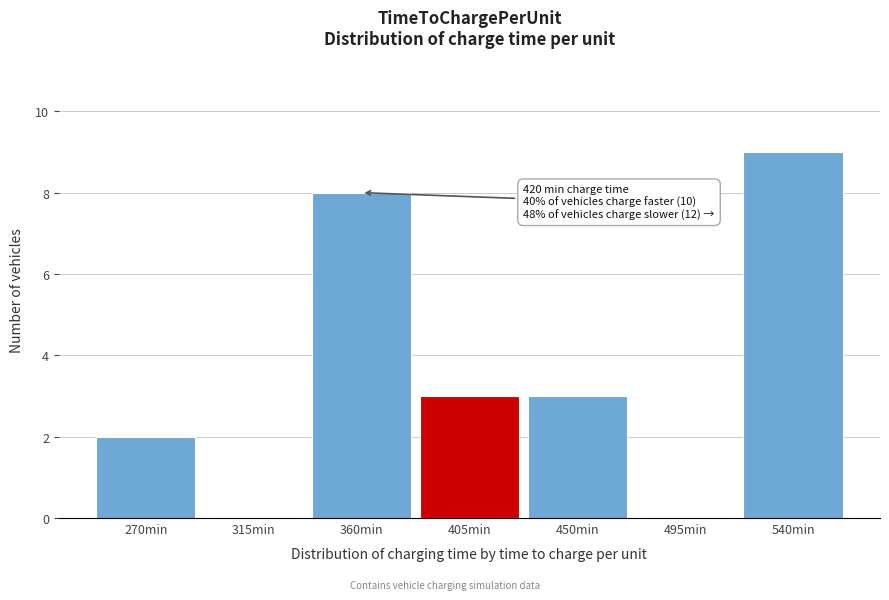

Reading left to right, what are all the values shown in this chart?

270min=2	315min=0	360min=8	405min=3	450min=3	495min=0	540min=9